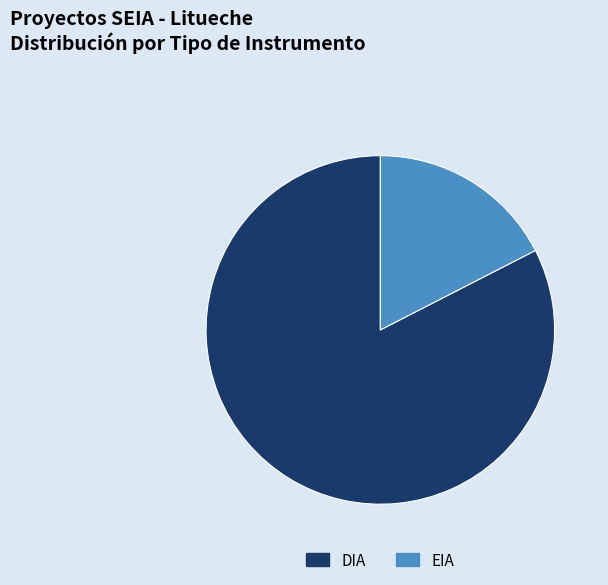

What is the majority slice?

DIA